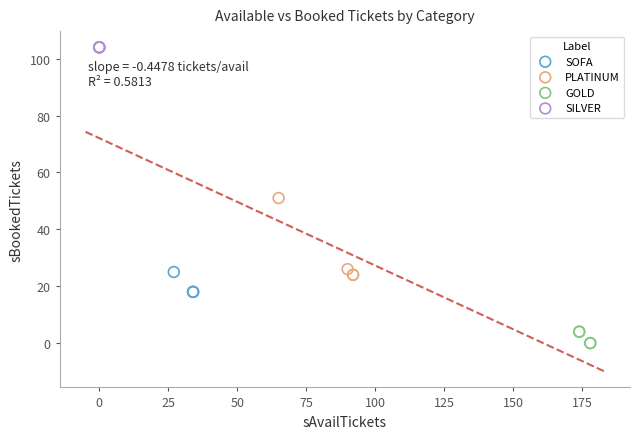

Which series contains the lowest Y value?

GOLD